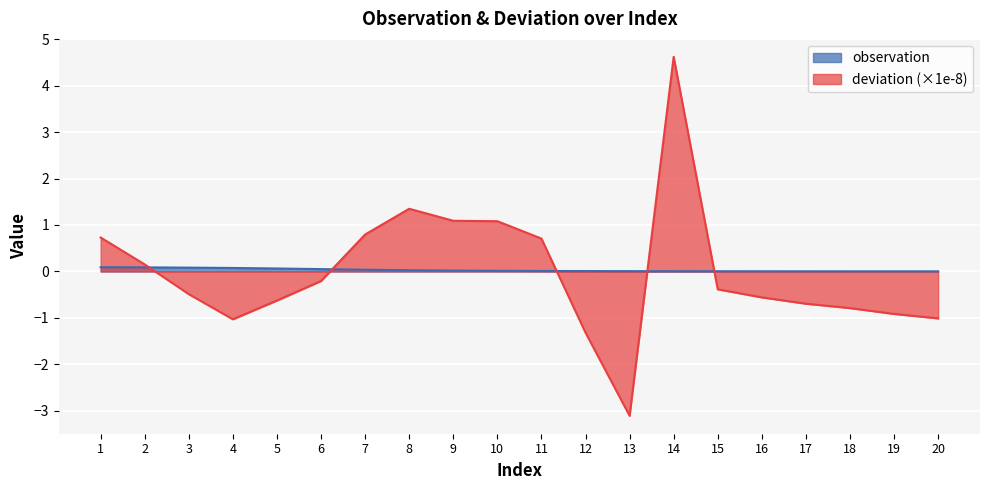

Rank the series at 2 from lowest to highest value.

observation, deviation